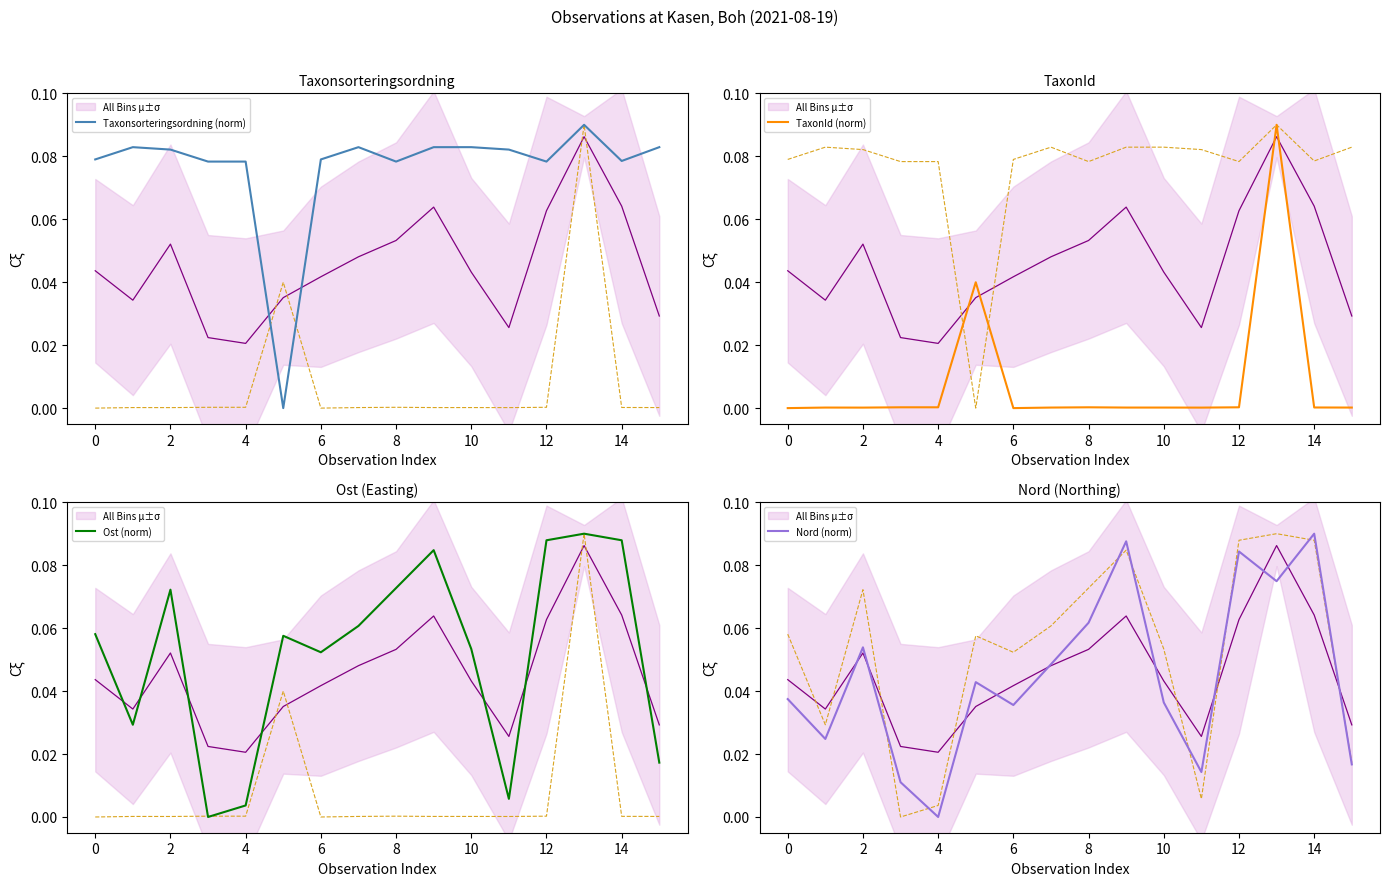

How many lines are shown in the chart?

4